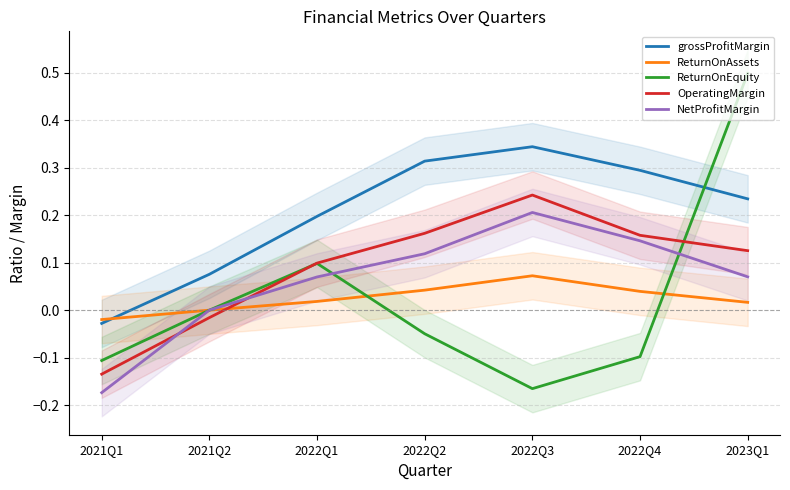

How many values in the ReturnOnEquity series exceed 0?

2